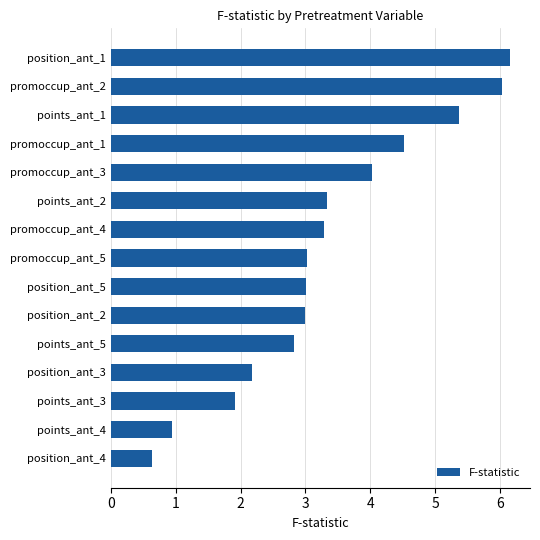

What is the smallest value displayed?

0.6